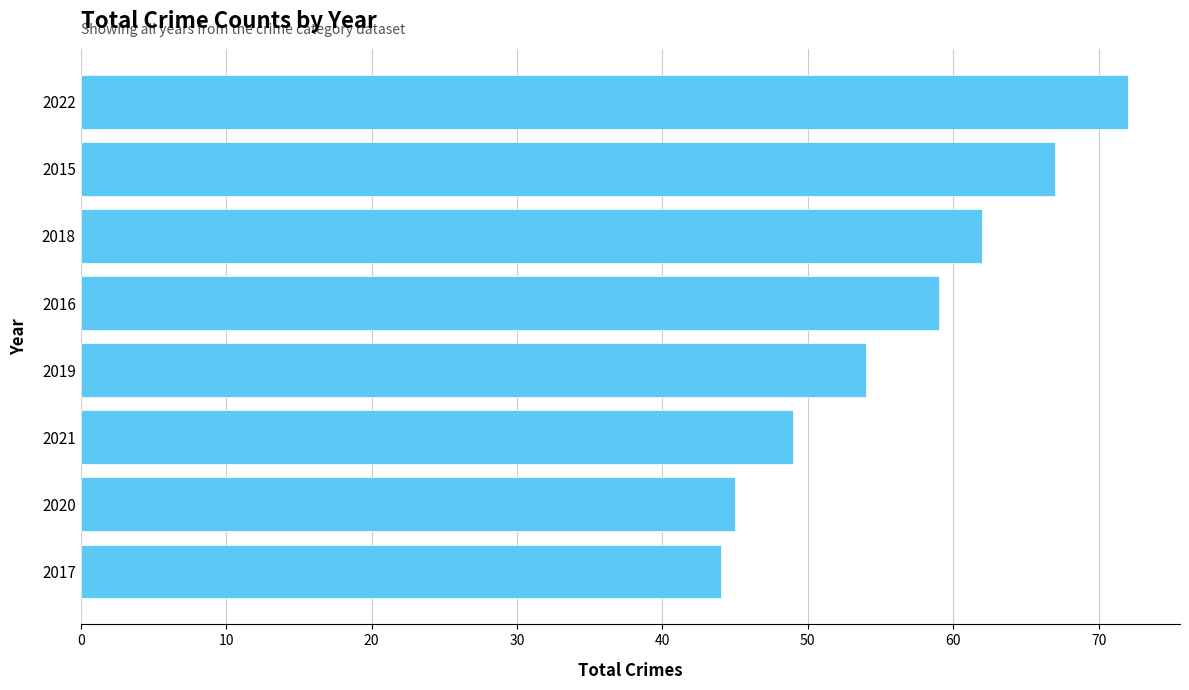

Is it true that the value at 2018 is 62?

True